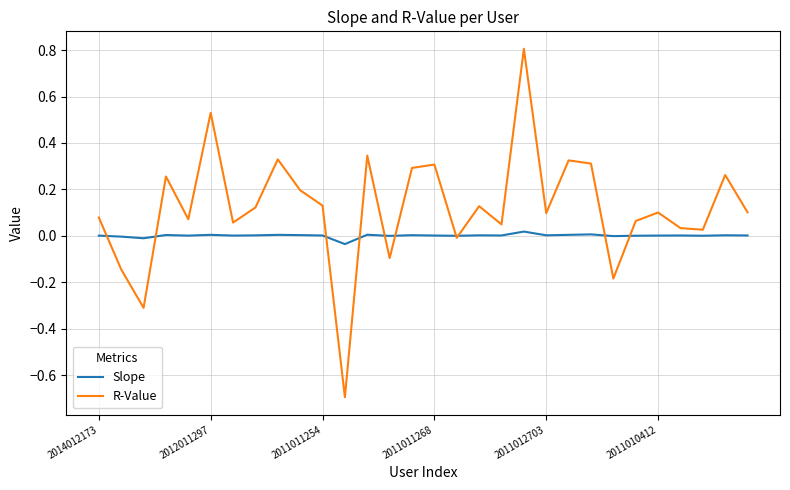

Rank the series by their maximum value, from highest to lowest.

R-Value, Slope